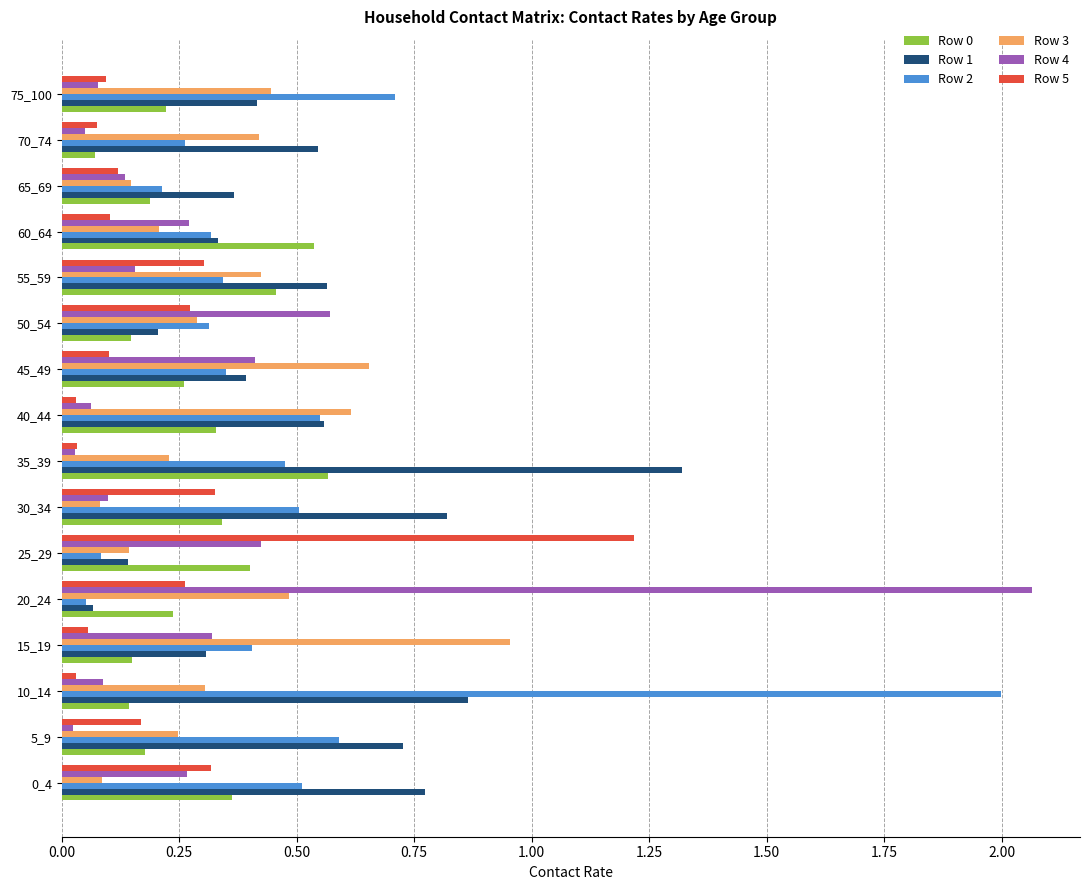

Which series has the largest total across all categories?

Row 1